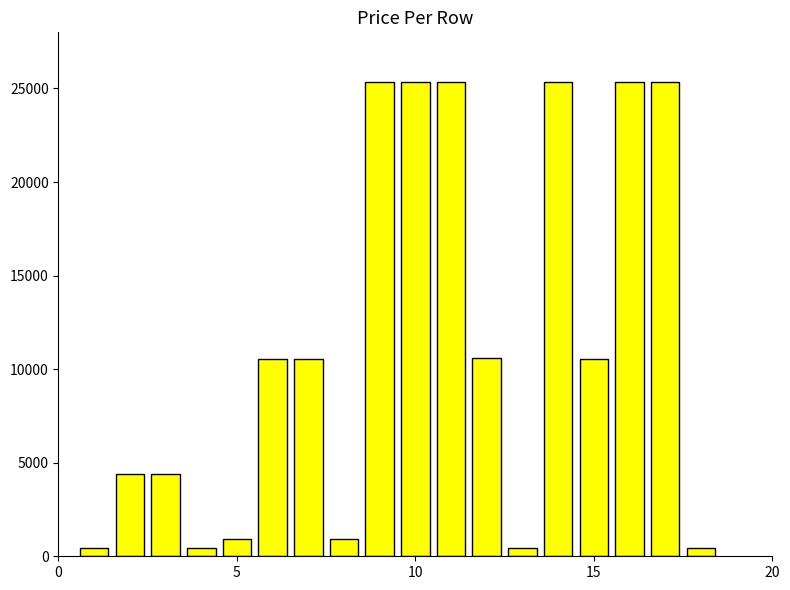

What is the value of the 8th bar from the left?

942.5